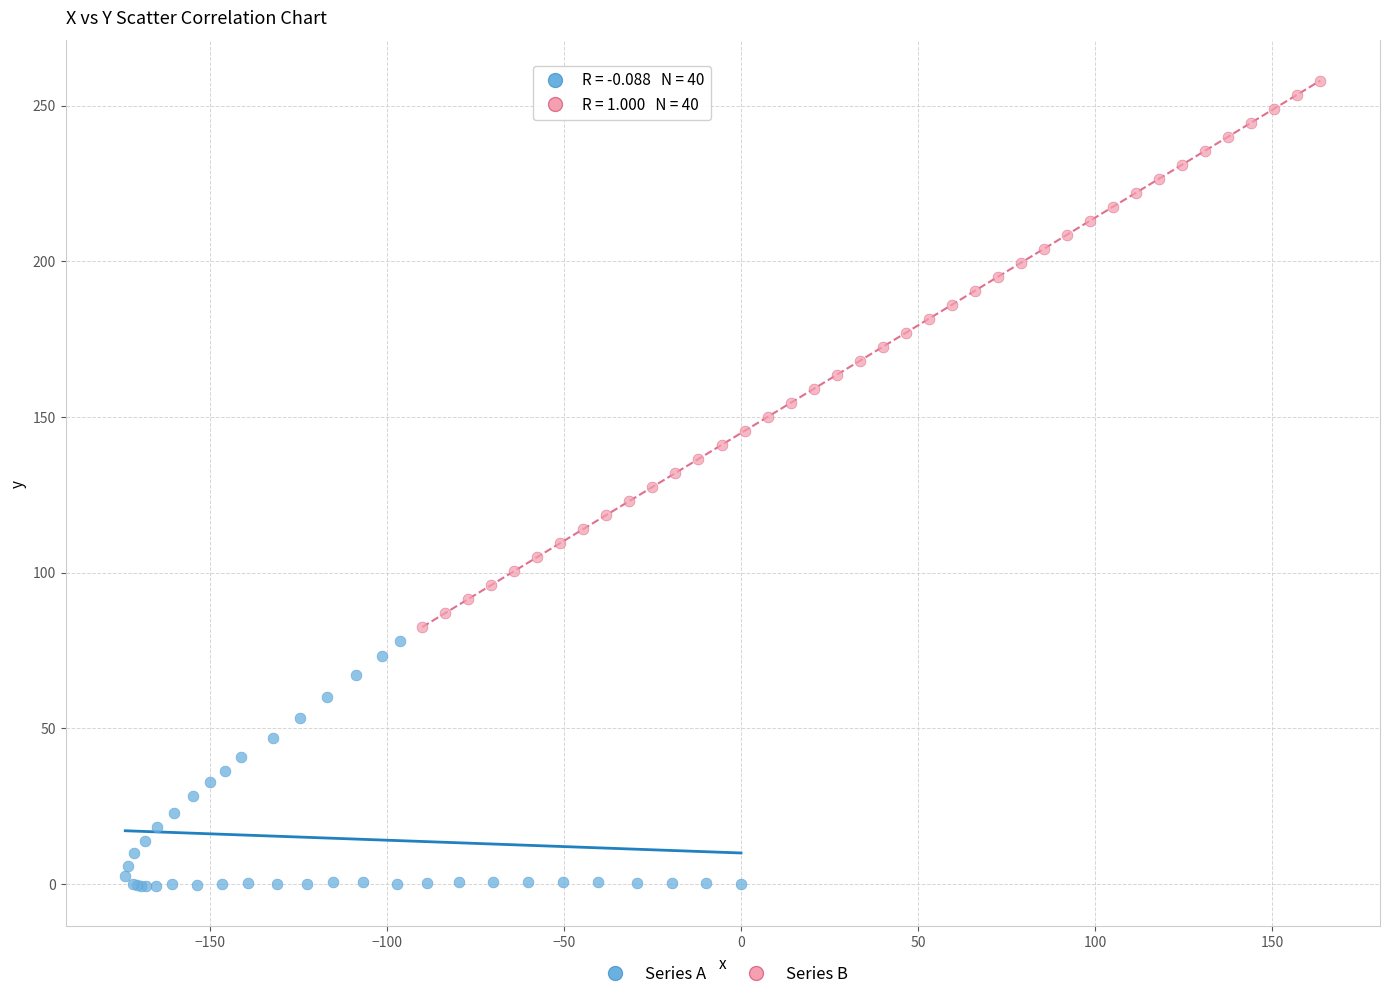

Which series contains the lowest Y value?

Series A